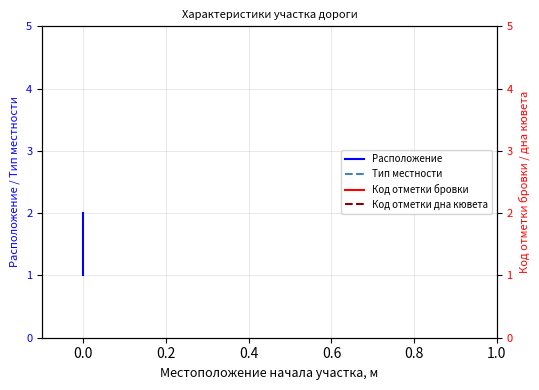

Rank the series at 0.0 from lowest to highest value.

Расположение, Тип местности, Код отметки бровки, Код отметки дна кювета